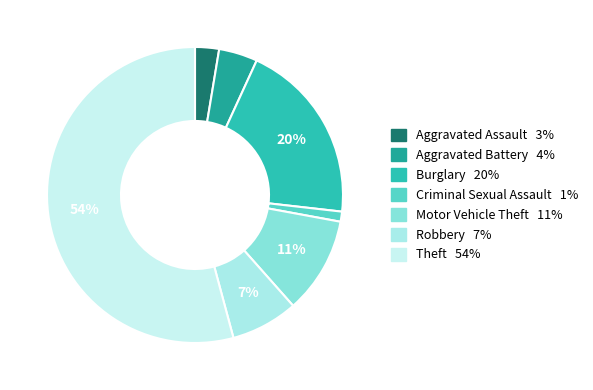

To the nearest percent, what is the difference between the largest and smallest slice percentages?

53%